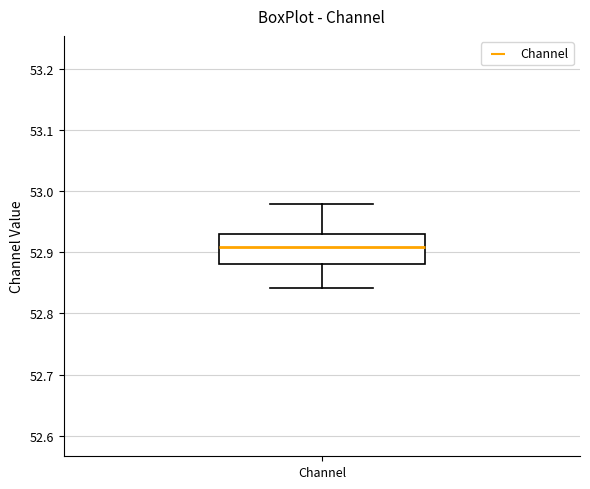

Transcribe this box plot: give where the median line is, the range the box spans, and where the two whiskers end, as read against the y-axis. The values are not printed on the chart, so give them approximately, as read against the axis.

median 52.91, box 52.88 to 52.93, whiskers 52.84 to 52.98